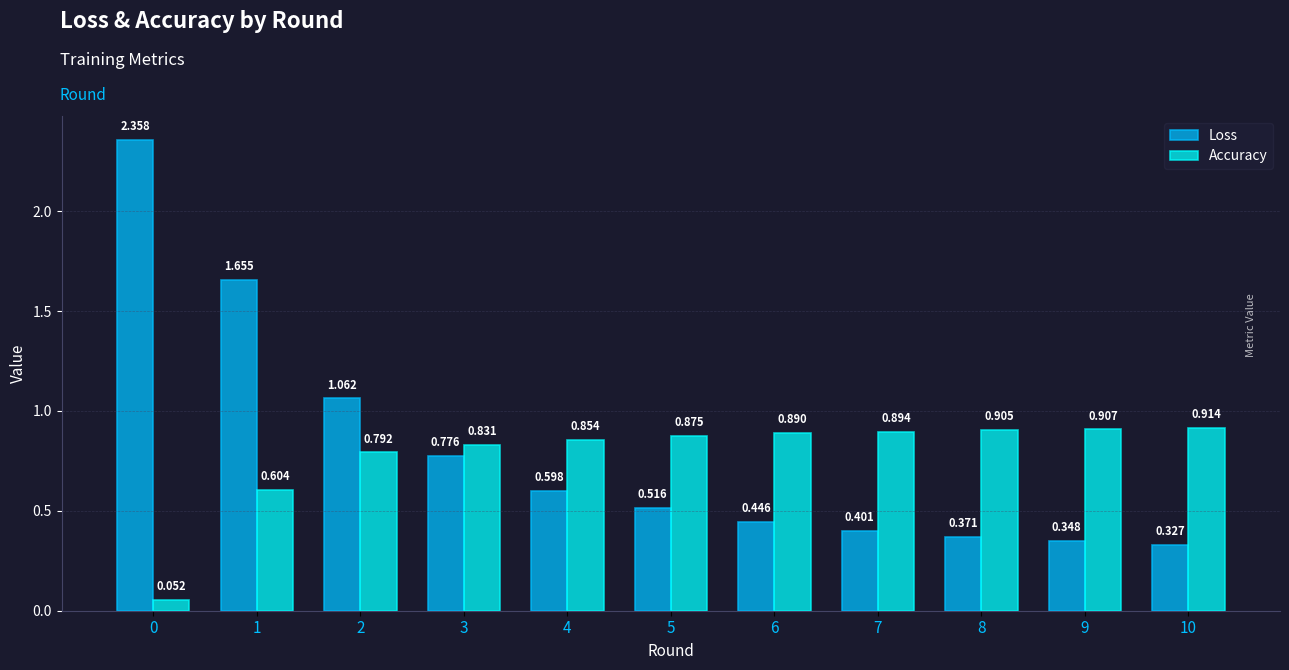

The Accuracy series shows 0.3 at 3. True or false?

False